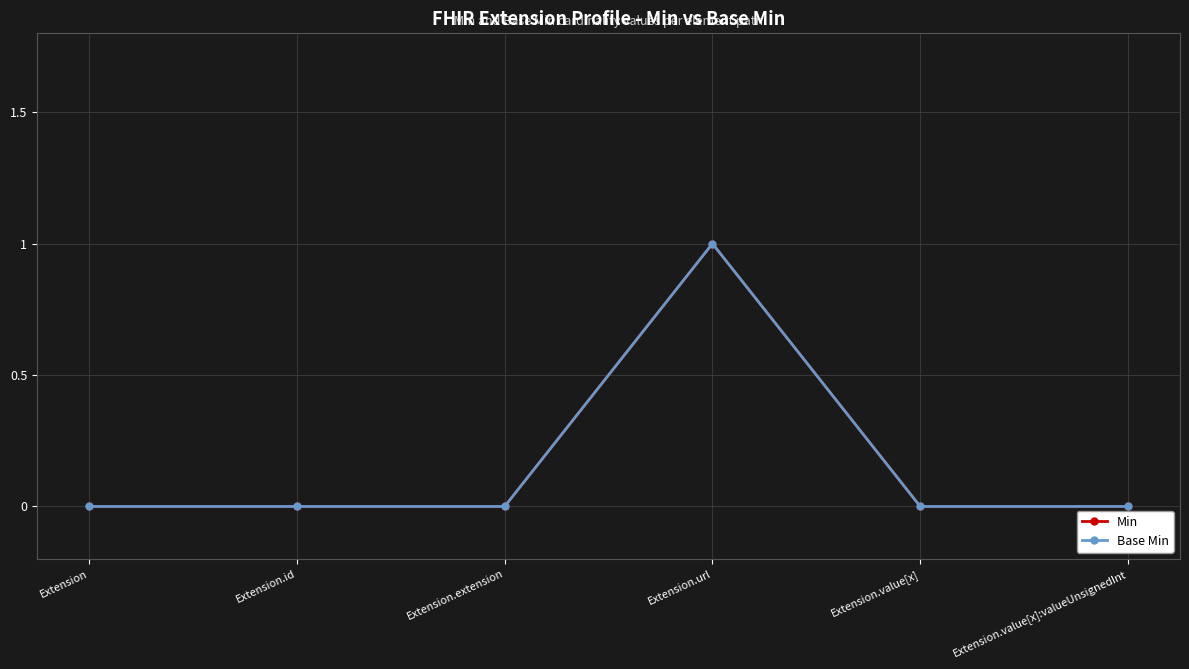

Is this an area chart (filled region under the line)?

No